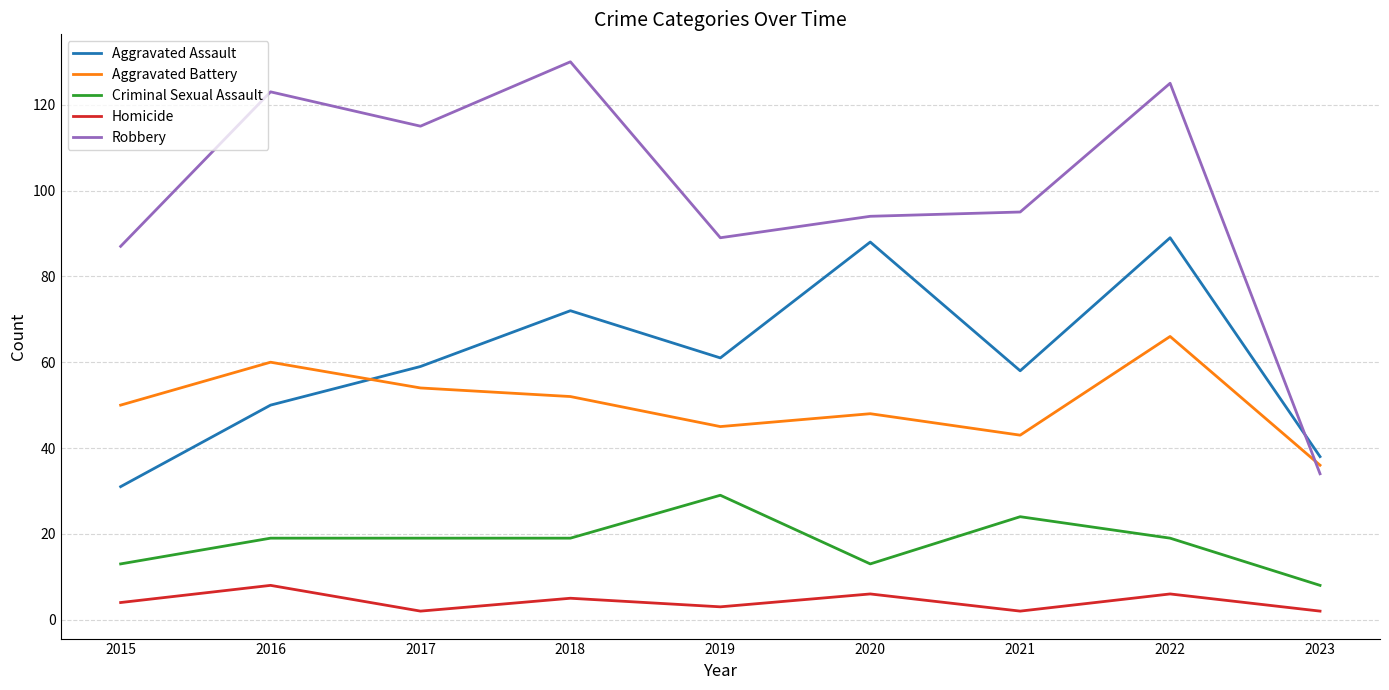

What is the average value of the Aggravated Battery series?

50